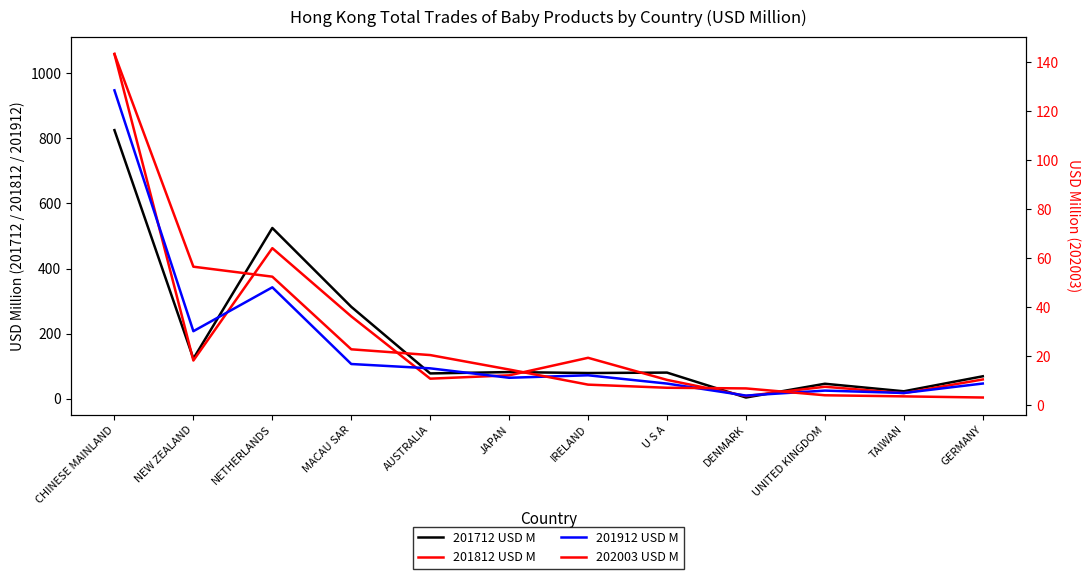

What is the spread (max minus min) of values at DENMARK?

6.0